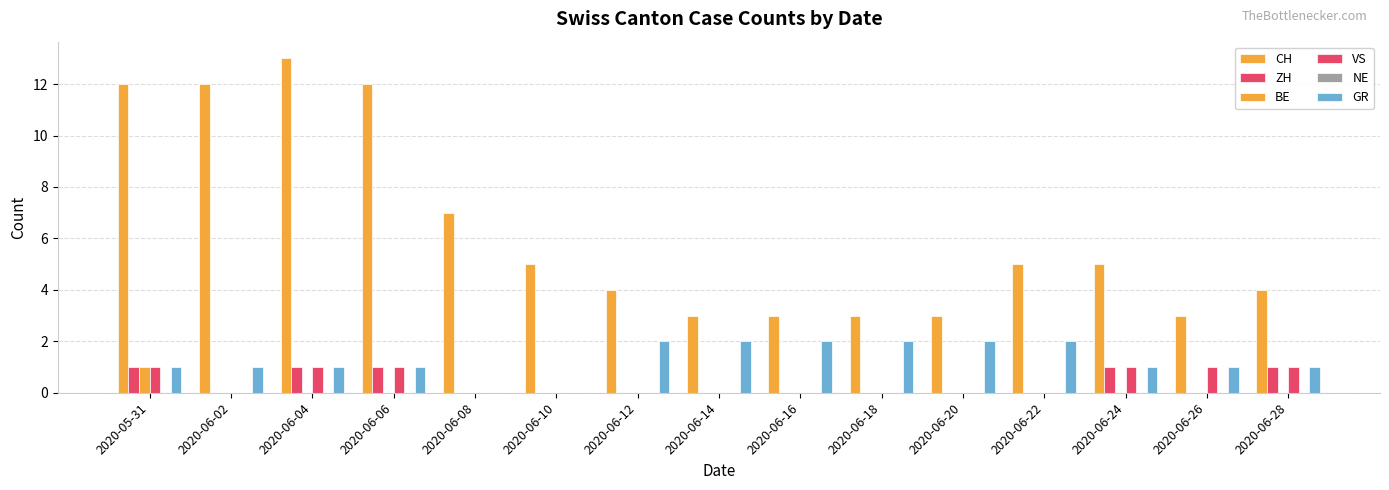

List the labels in order of CH value, largest first.

2020-06-04, 2020-05-31, 2020-06-02, 2020-06-06, 2020-06-08, 2020-06-10, 2020-06-22, 2020-06-24, 2020-06-12, 2020-06-28, 2020-06-14, 2020-06-16, 2020-06-18, 2020-06-20, 2020-06-26